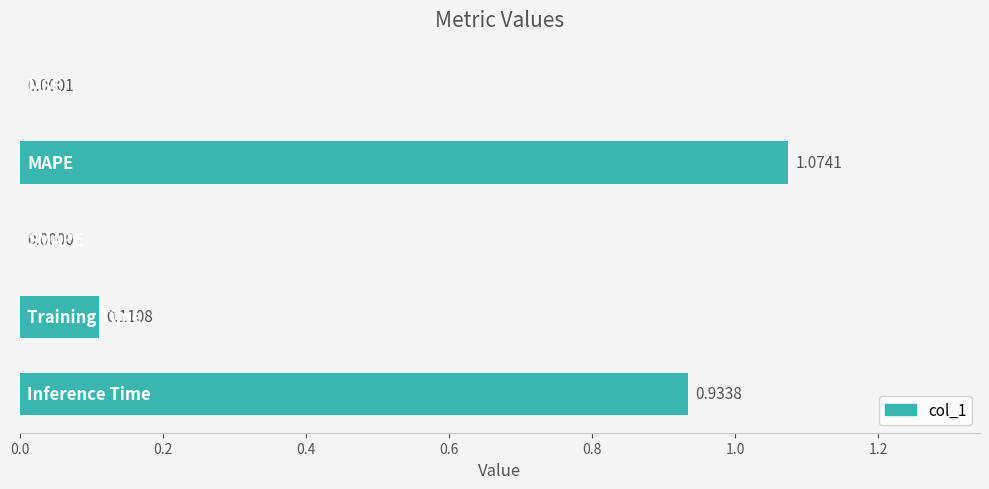

What is the sum of all values?

2.1